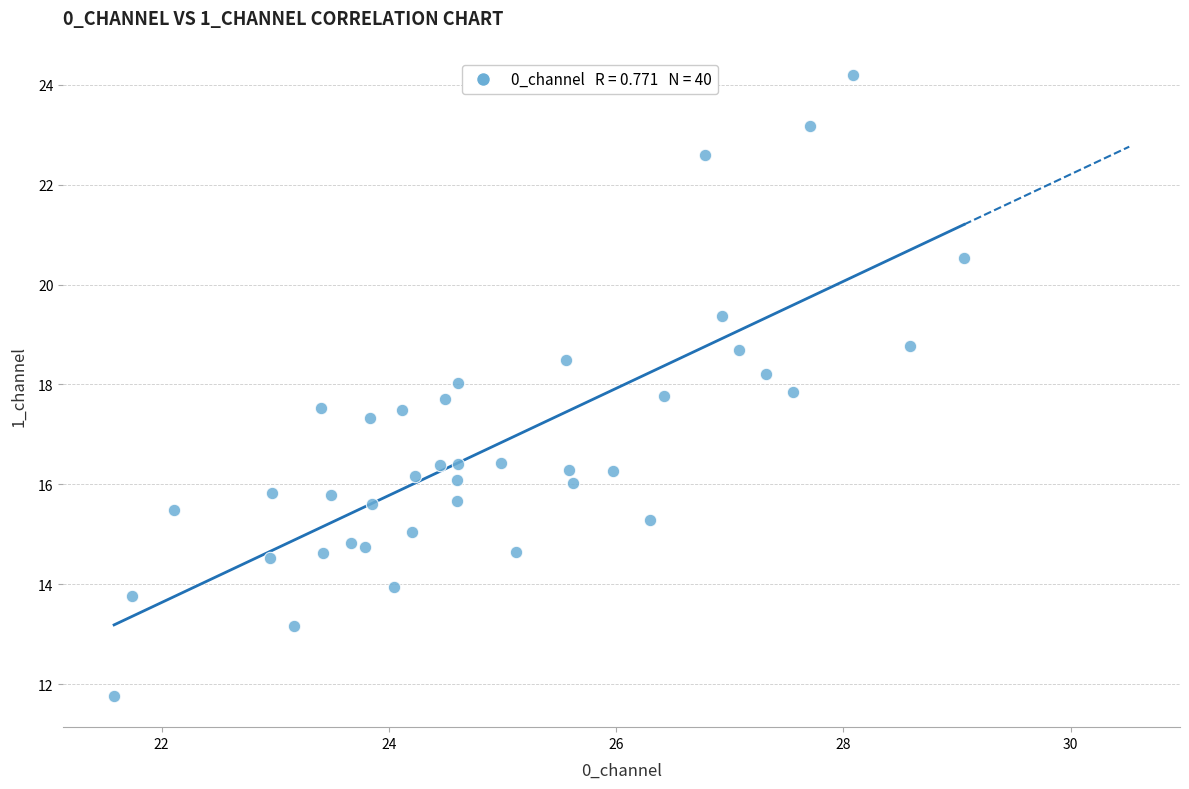

What Y value in the scatter plot is closest to 17?

17.3